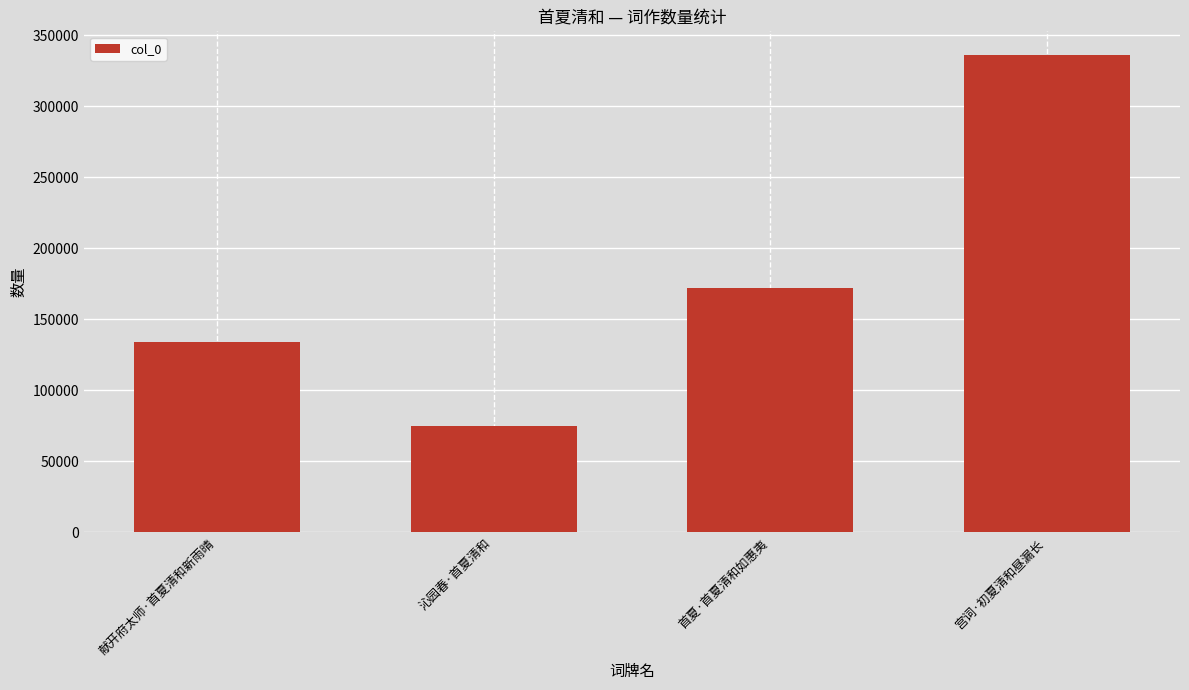

What is the label of the 1st bar from the left?

献开府太师·首夏清和新雨晴